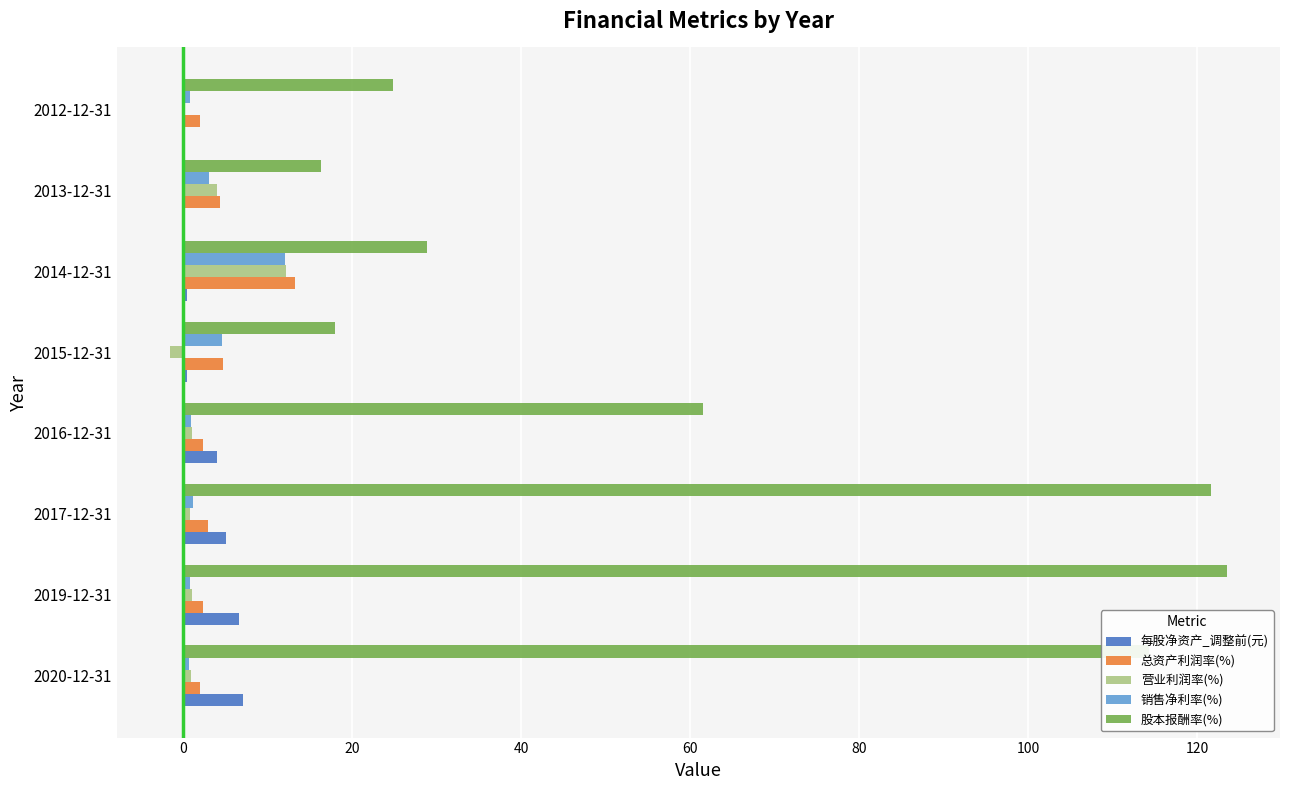

Is it true that 每股净资产_调整前(元) equals 4.1 at 2016-12-31?

True